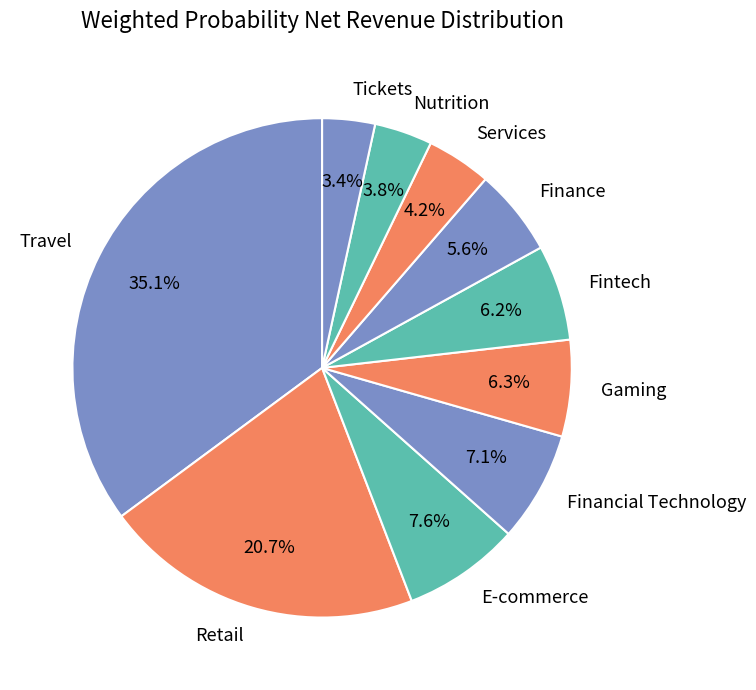

What is the largest slice in the pie chart?

Travel